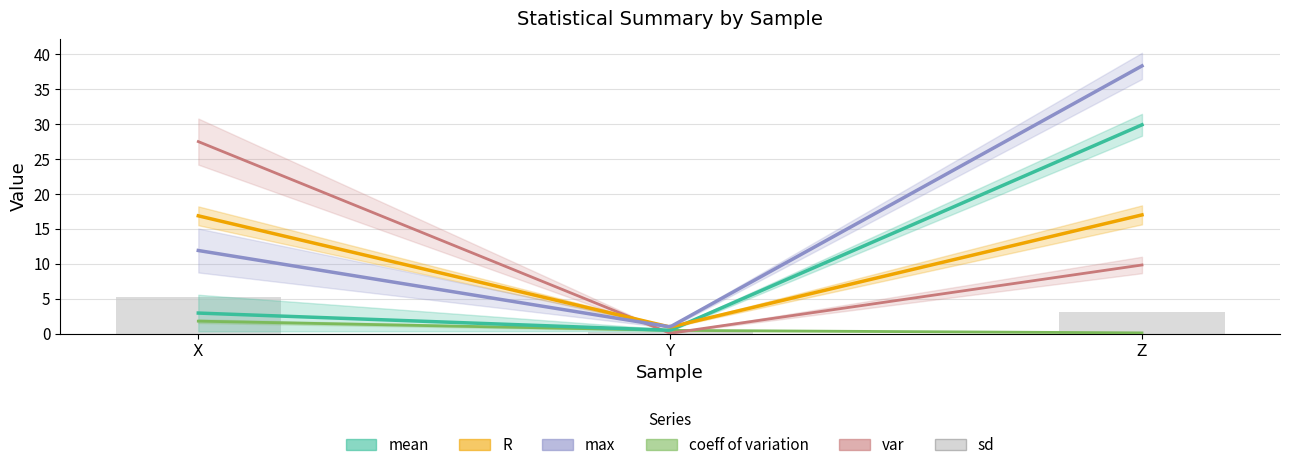

Are the bars grouped side by side (vs. stacked)?

Yes